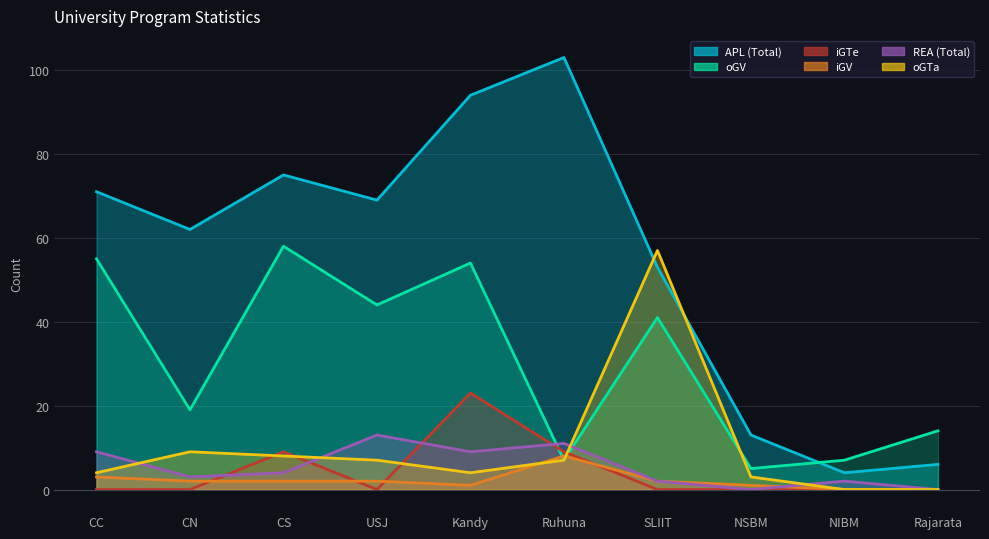

How many intersections are there between oGTa and REA (Total)?

4